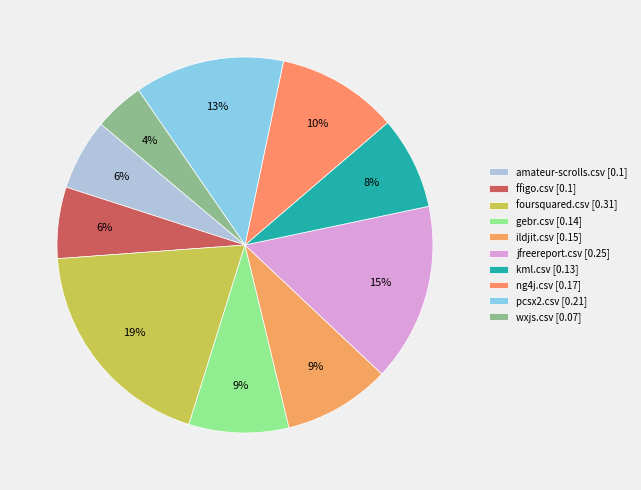

Rank the categories by value from highest to lowest.

foursquared.csv, jfreereport.csv, pcsx2.csv, ng4j.csv, ildjit.csv, gebr.csv, kml.csv, amateur-scrolls.csv, ffigo.csv, wxjs.csv